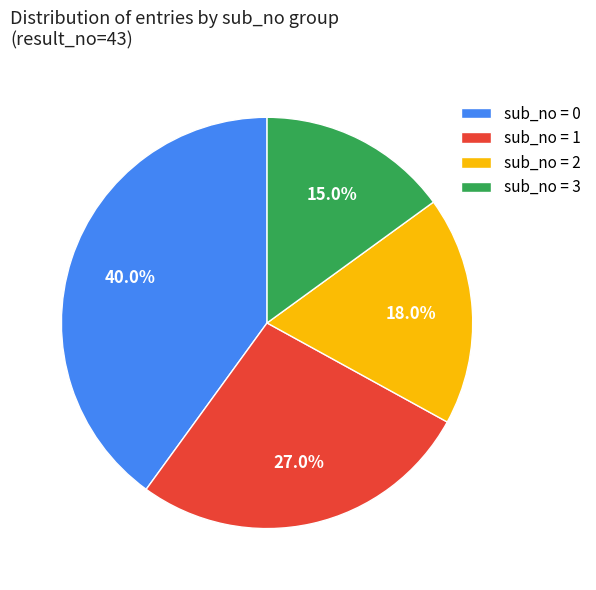

To the nearest percent, what percentage of the pie is sub_no = 1?

27%